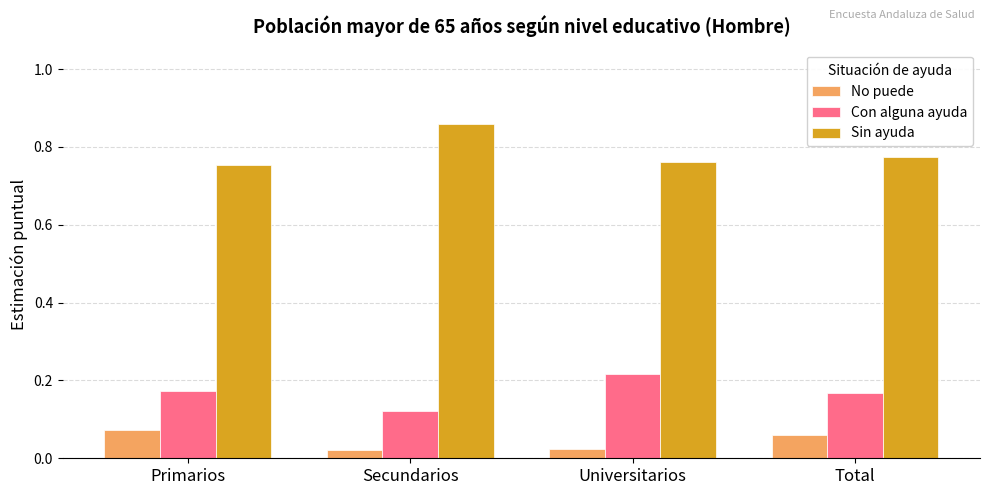

Is it true that Sin ayuda equals 1.1 at Primarios?

False